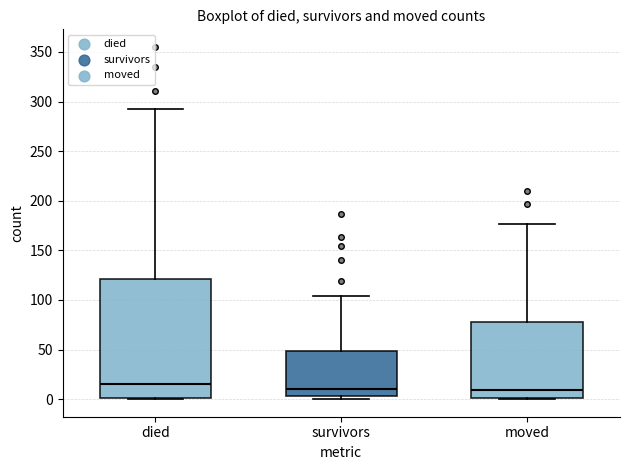

Which box has the highest median line?

died